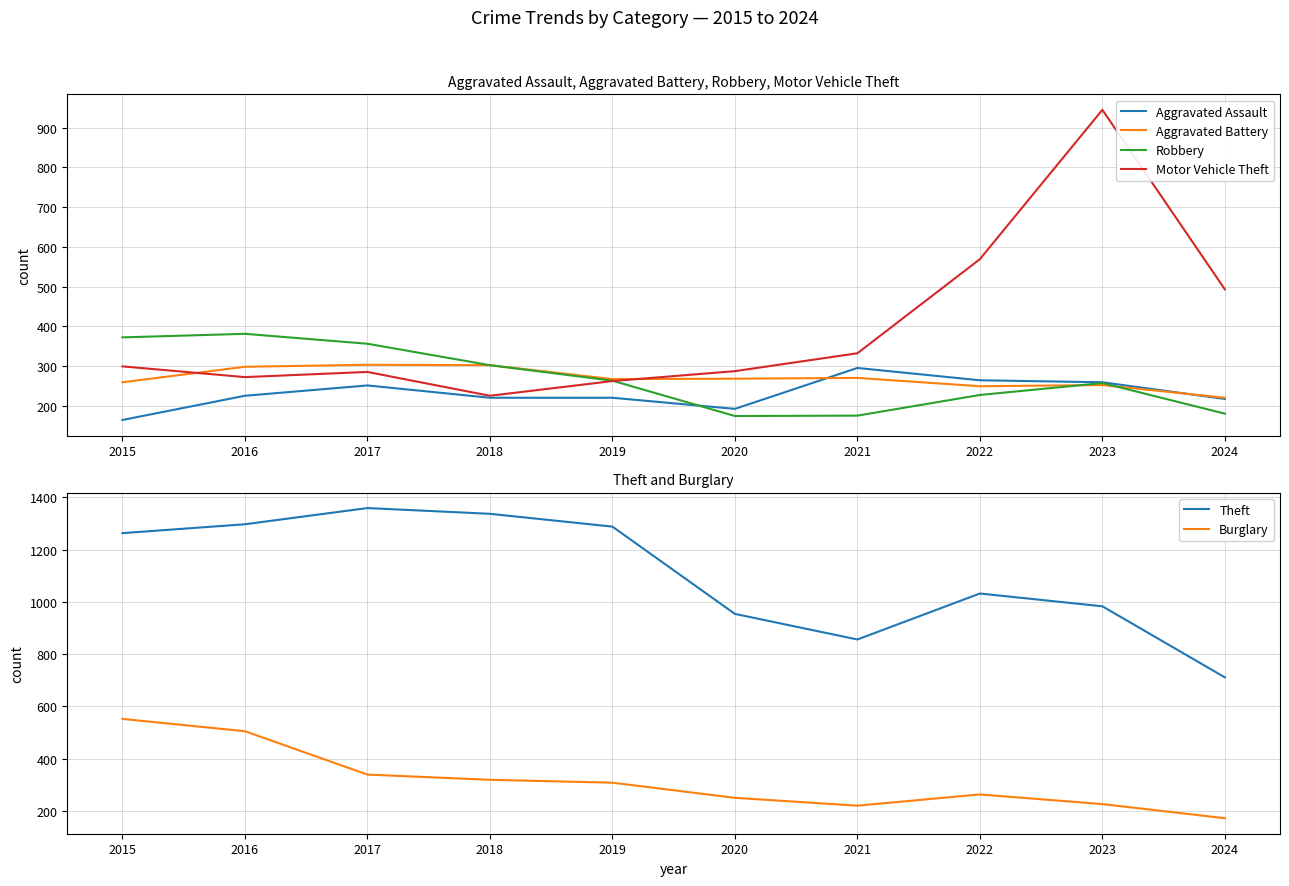

Reading right to left, list all the values displayed in this chart.

Aggravated Assault: 217	259	264	295	192	220	220	251	225	164
Aggravated Battery: 220	252	249	270	268	267	302	303	298	259
Robbery: 180	257	227	175	174	263	302	356	381	372
Motor Vehicle Theft: 493	945	569	332	287	262	225	285	272	299
Theft: 711	983	1032	856	954	1288	1337	1359	1297	1263
Burglary: 172	226	263	220	250	308	319	339	505	552